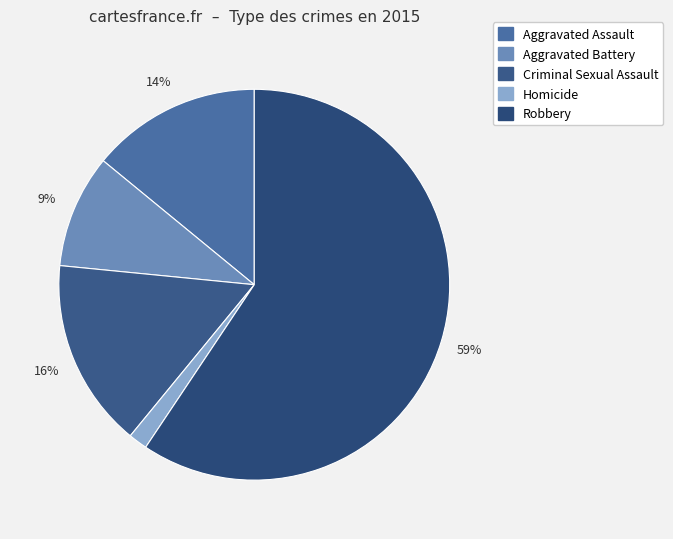

Which slice is the smallest?

Homicide